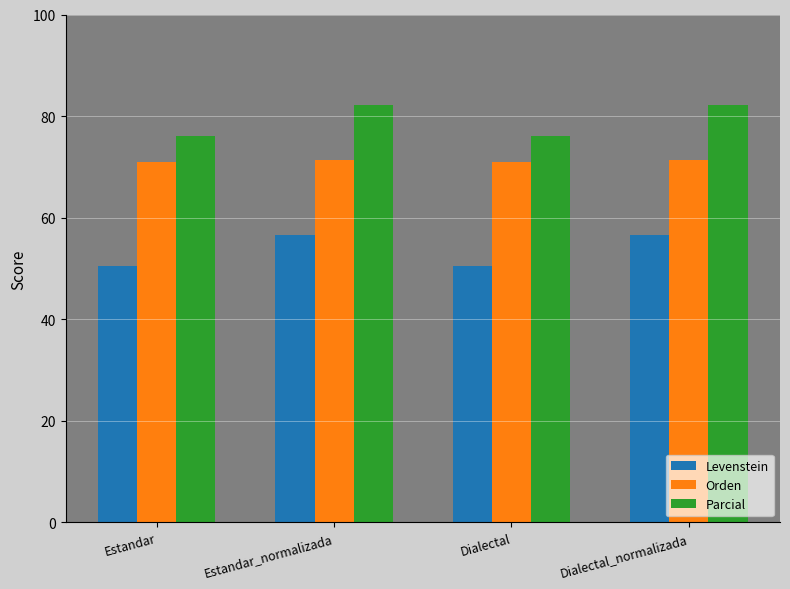

How many bars are there in total?

12